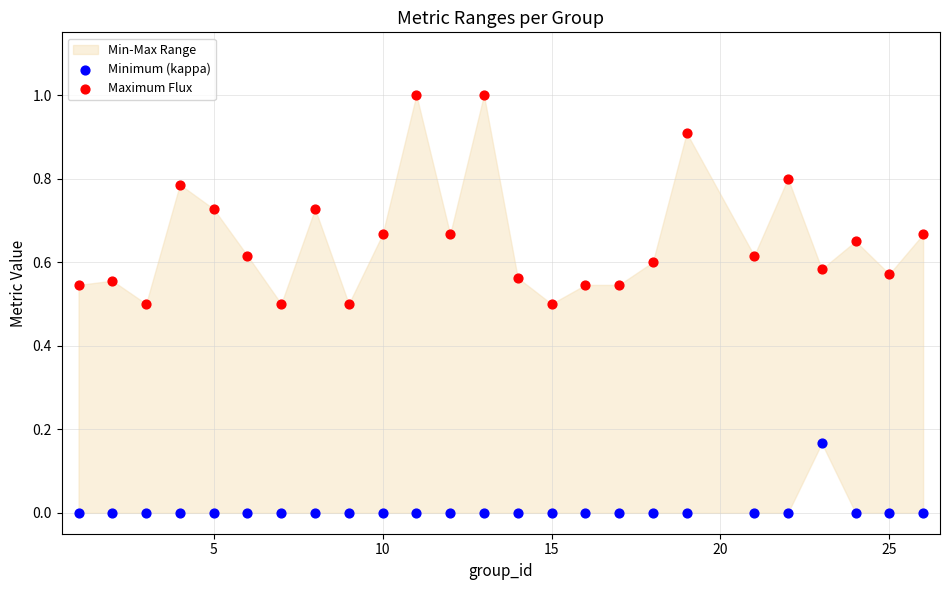

Across all data points, what is the range of Y values (max minus min)?

1.0